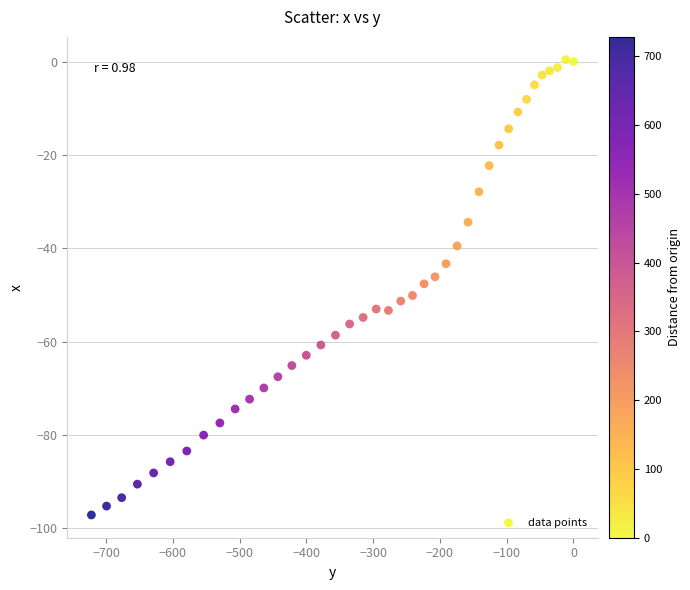

What is the range of Y values (max minus min)?

97.5